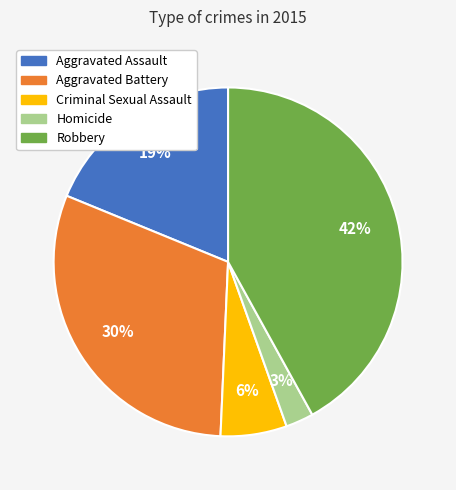

To the nearest percent, what percentage of the pie is Aggravated Assault?

19%